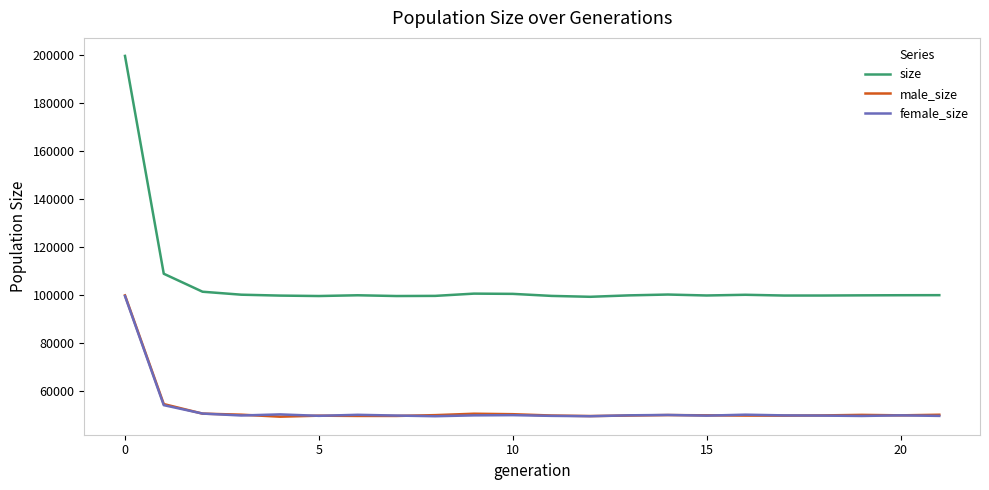

Count the number of data series in this chart.

3